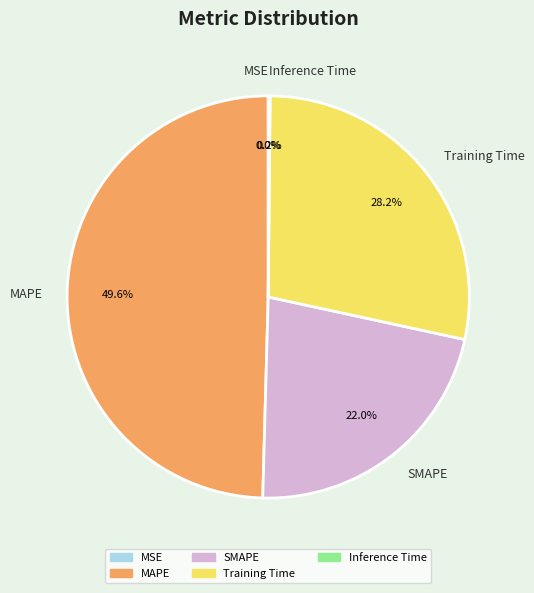

How many slices are in this pie chart?

5